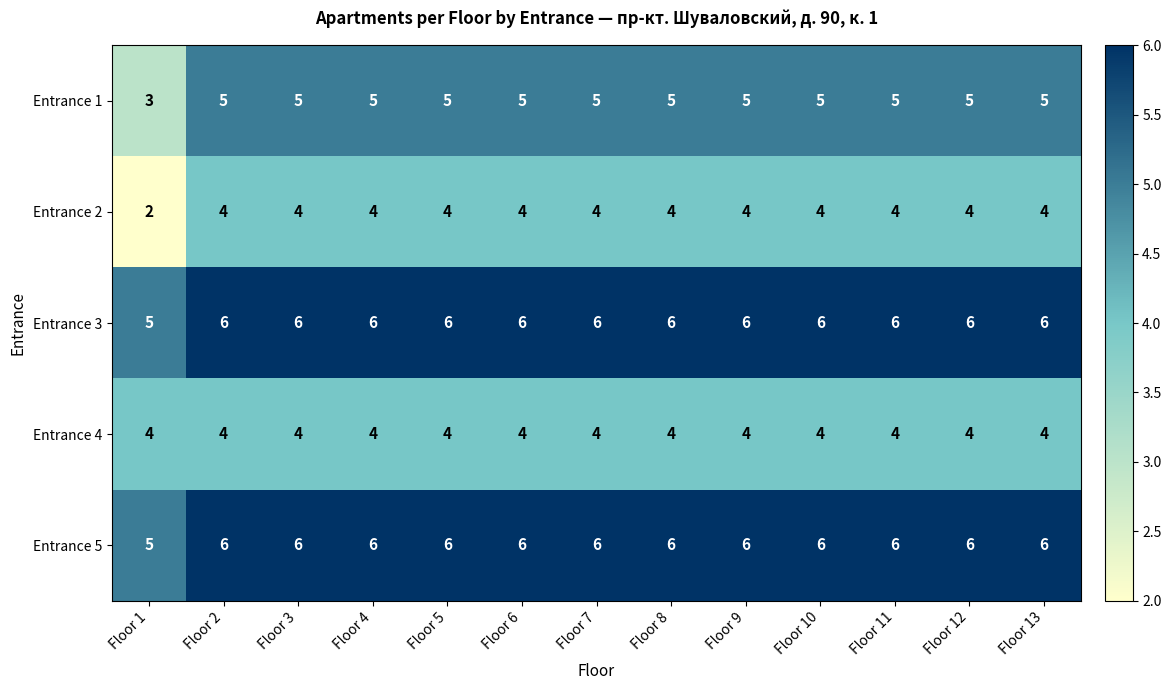

What is the smallest value displayed?

2